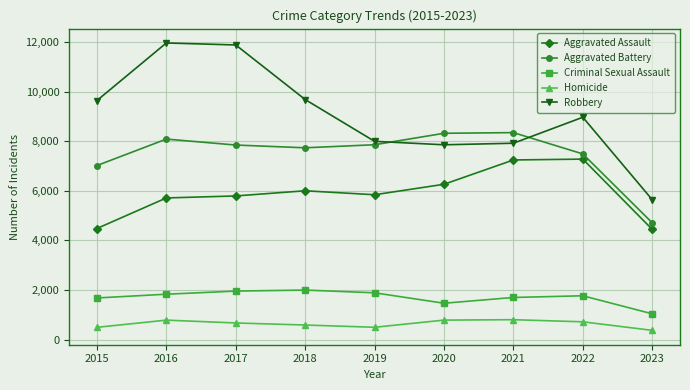

How many data points does each series have?

9